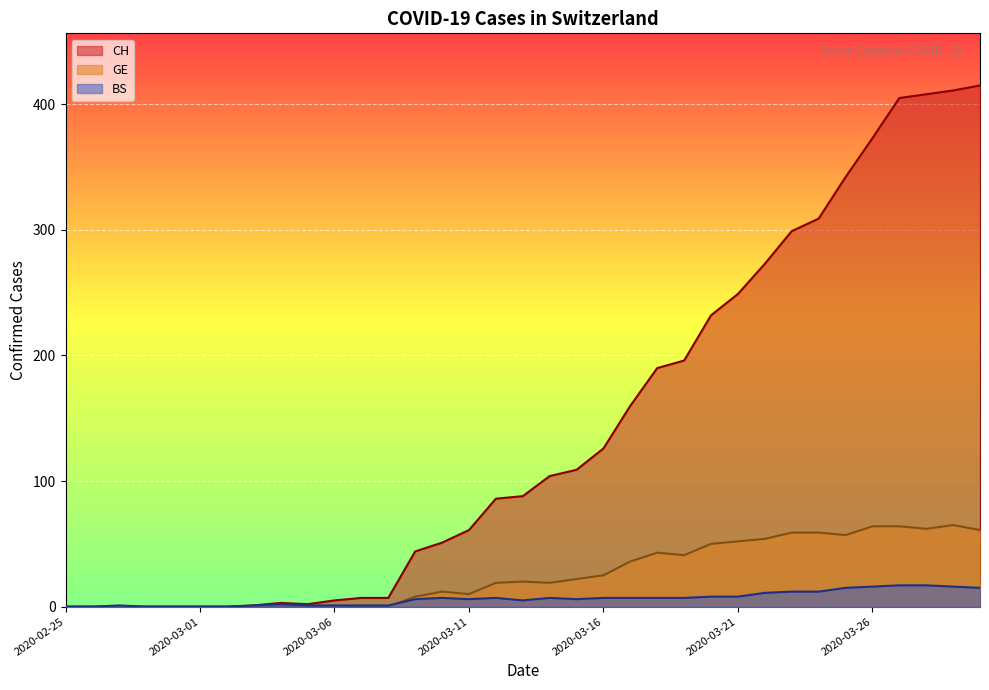

What is the total value across all series at 2020-03-16?

158